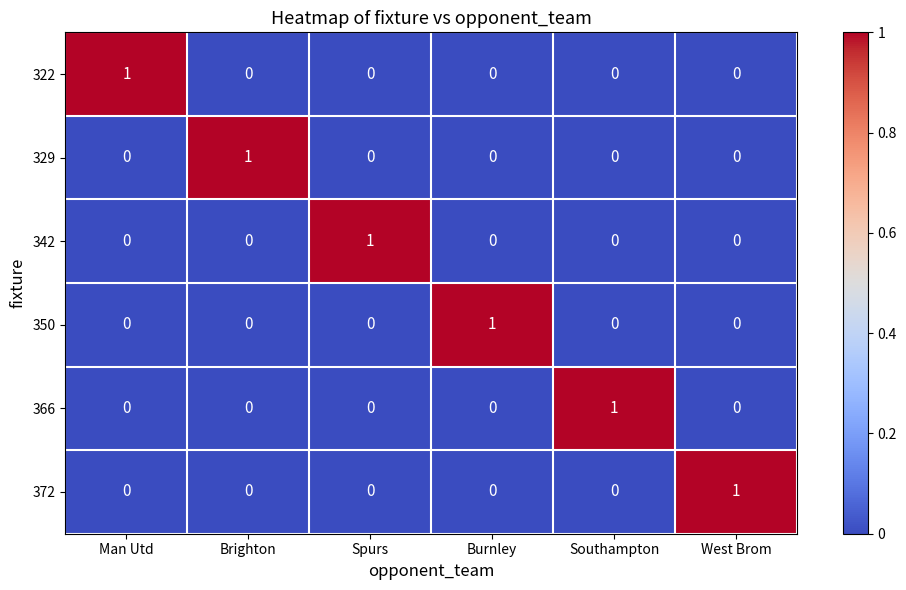

At how many categories does at least one series exceed 0?

6